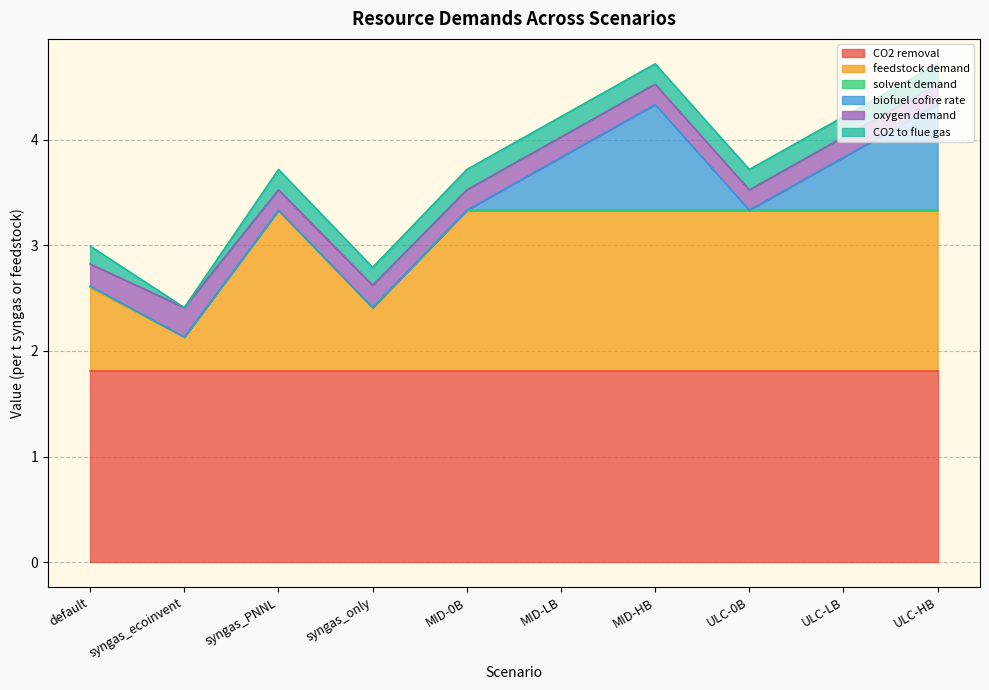

At which label is oxygen demand closest to 0?

syngas_PNNL